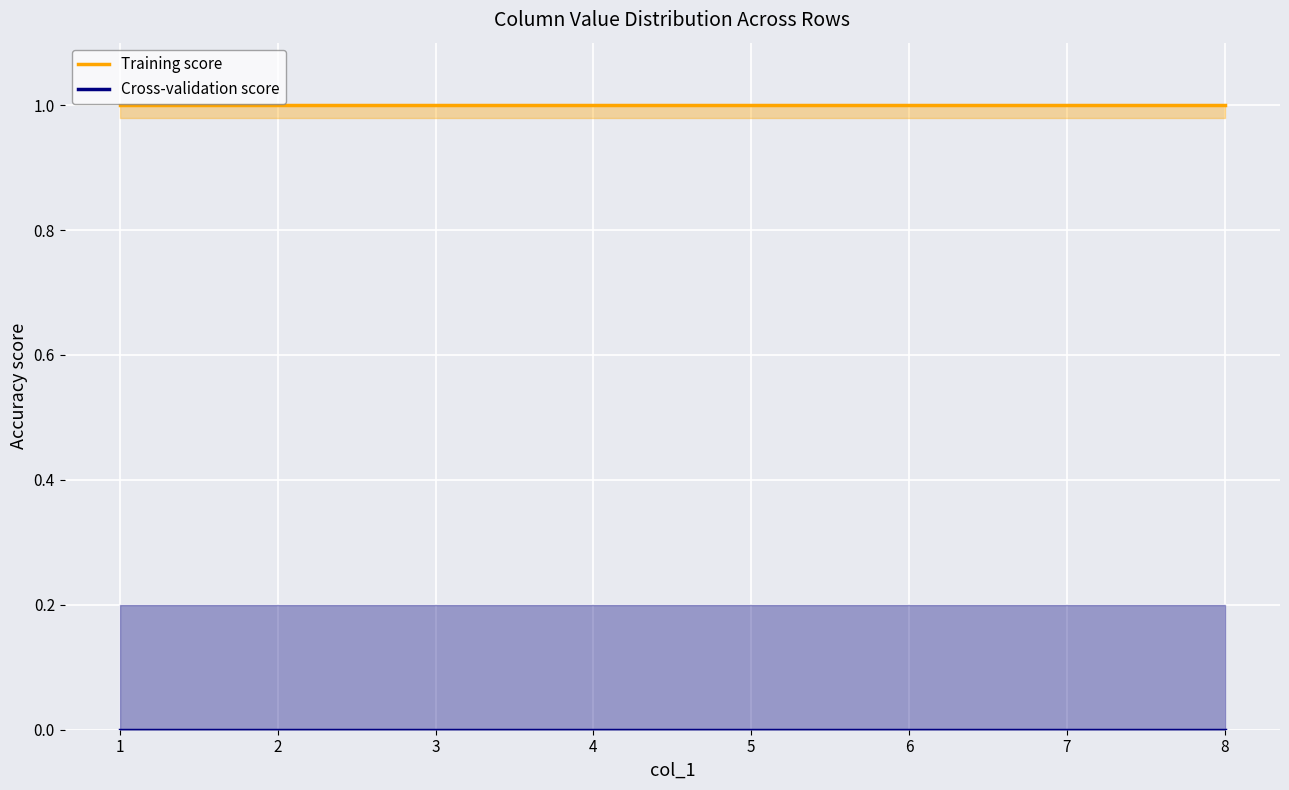

Which series has the largest total across all categories?

Training score